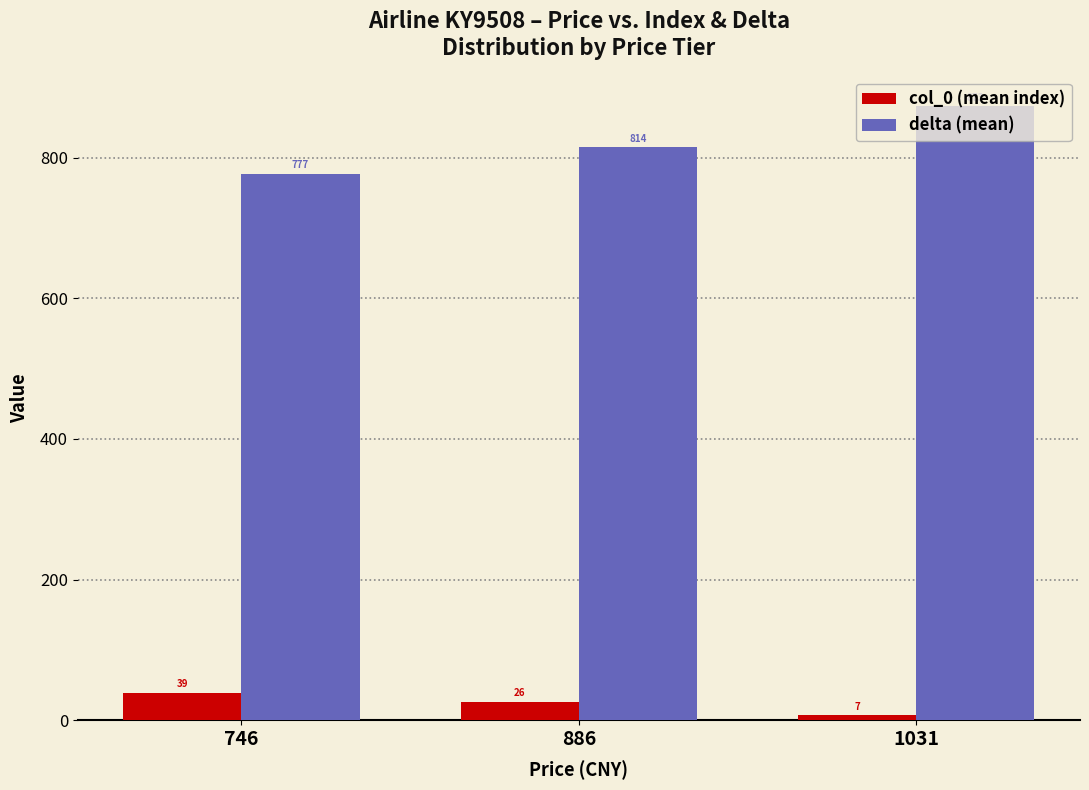

Which series has the widest spread of values?

delta (mean)